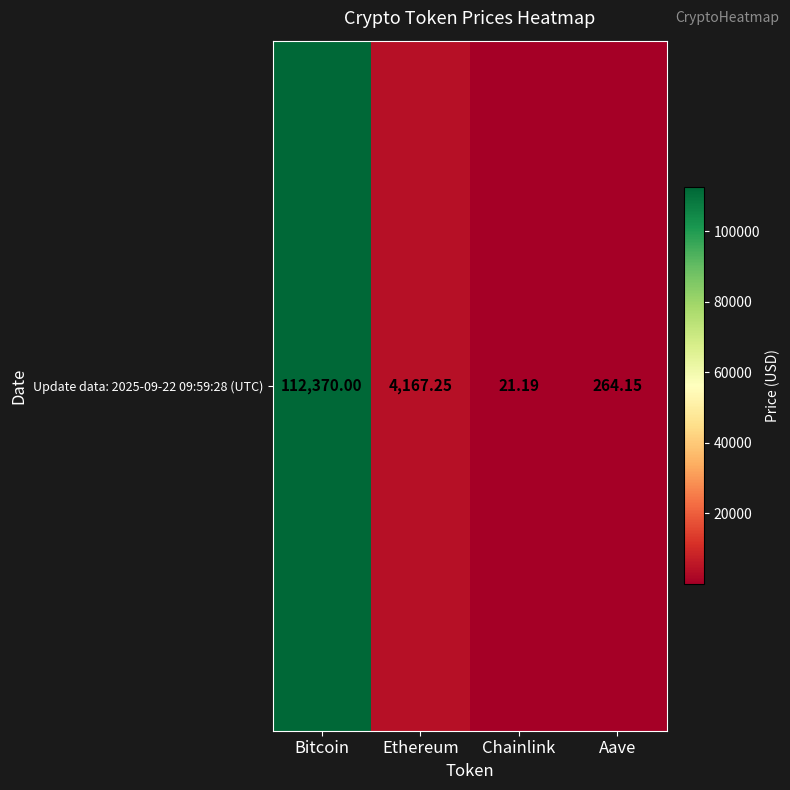

Rank the categories by value from highest to lowest.

Bitcoin, Ethereum, Aave, Chainlink